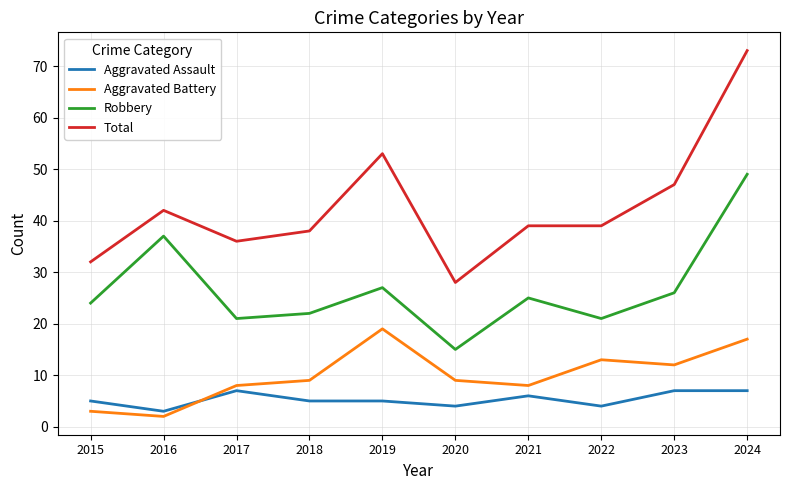

The Aggravated Battery series shows 4 at 2022. True or false?

False